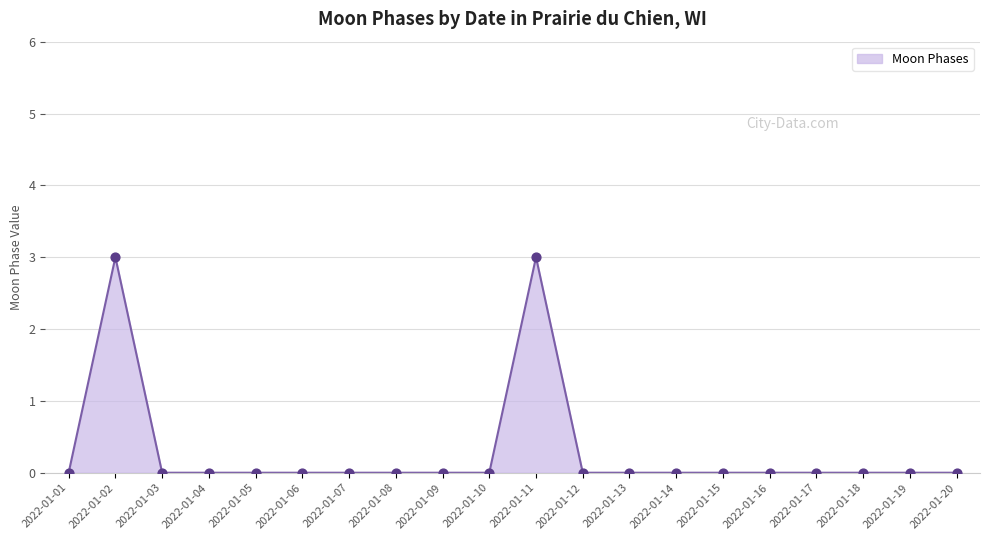

Between 2022-01-03 and 2022-01-02, which is larger?

2022-01-02